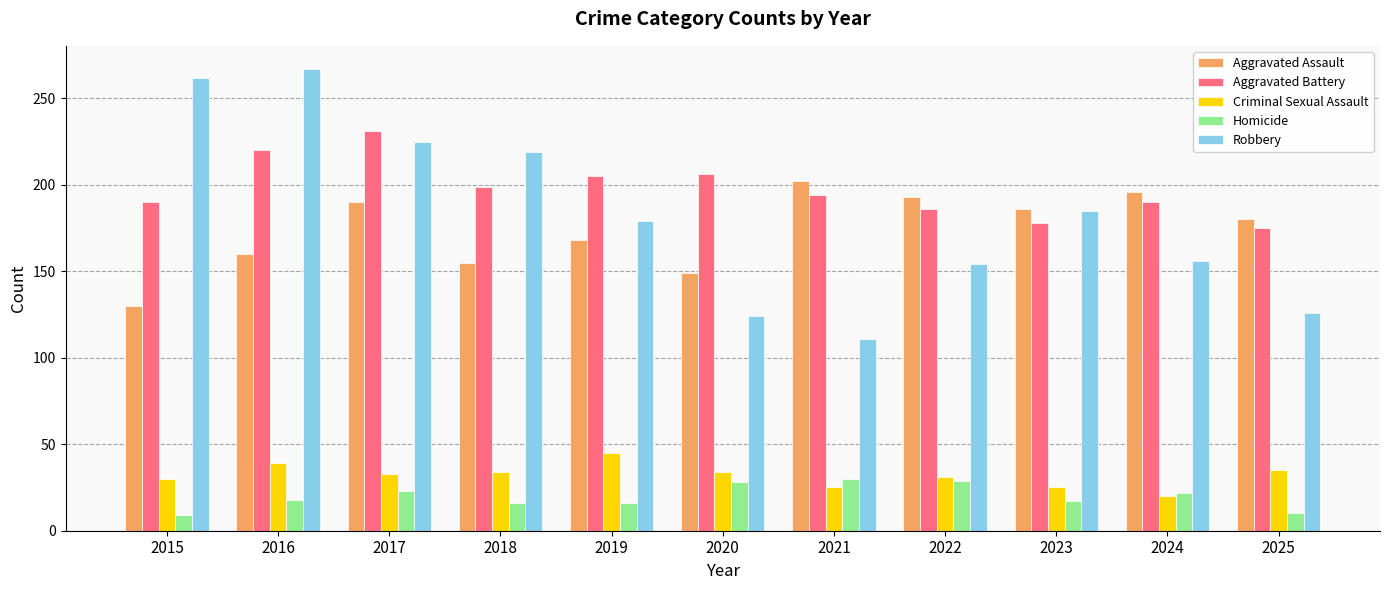

What is the value of the Homicide bar at the 9th from the left?

17